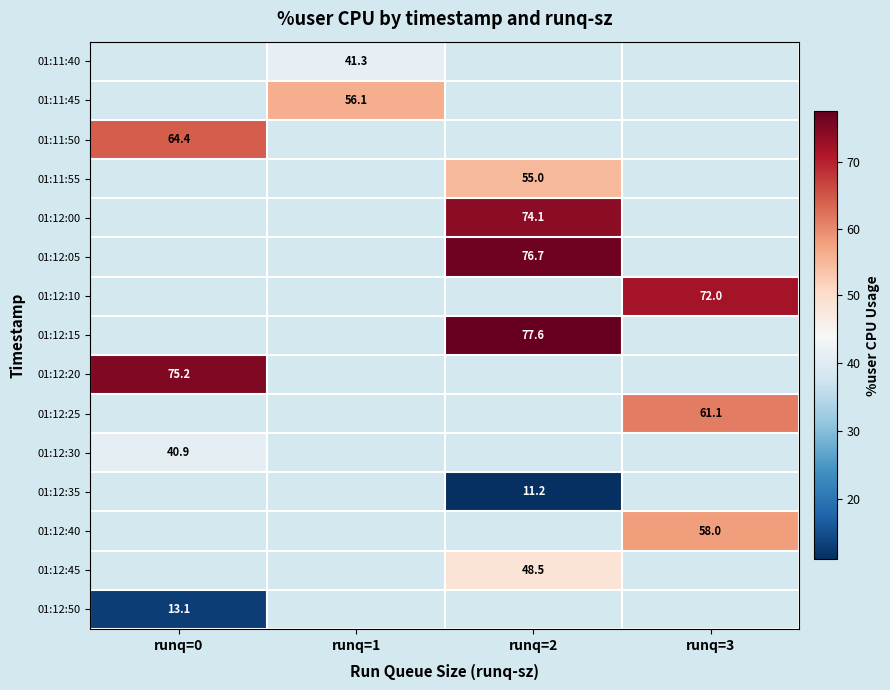

Which category has the highest value across all series?

runq=2